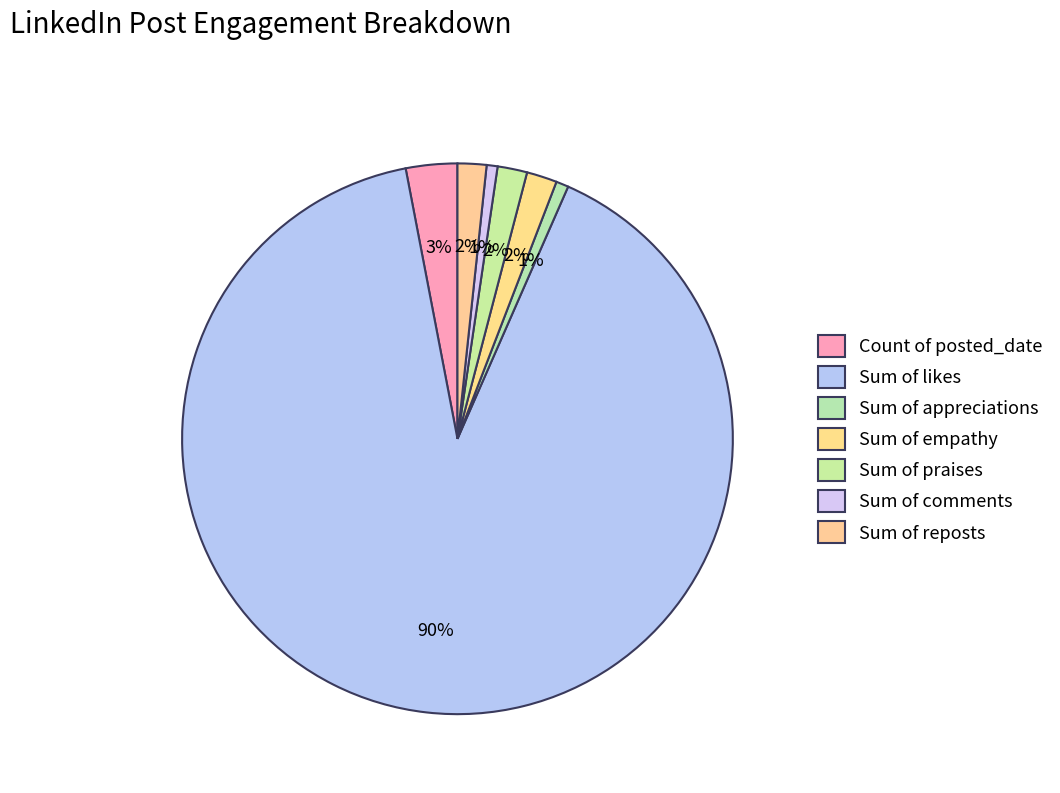

Count the number of slices in the pie.

7